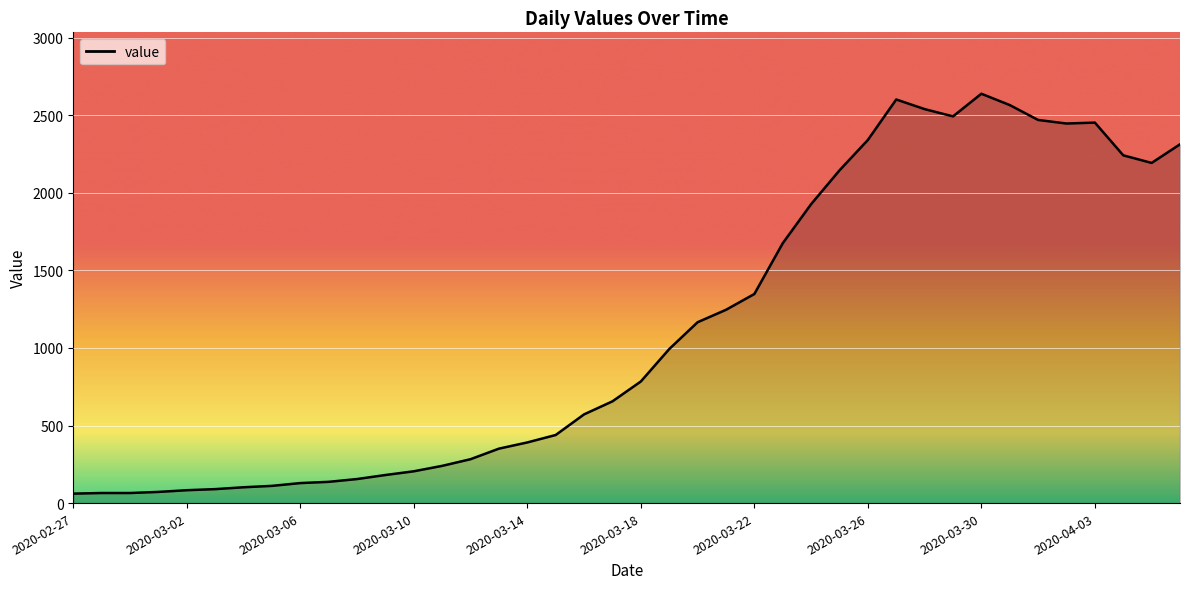

What is the difference between the maximum and minimum values?

2578